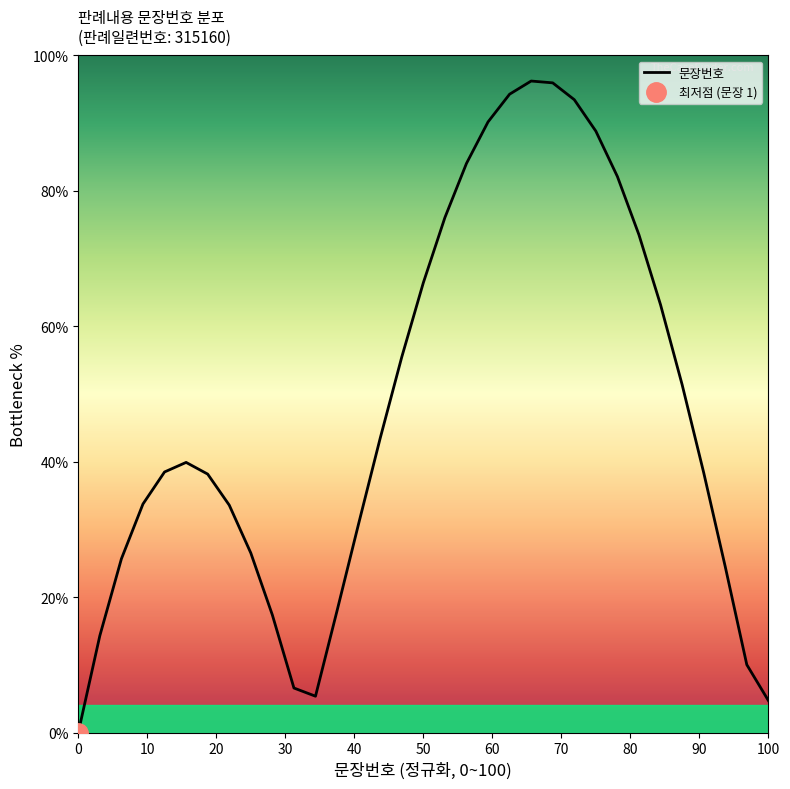

How many lines are shown in the chart?

1